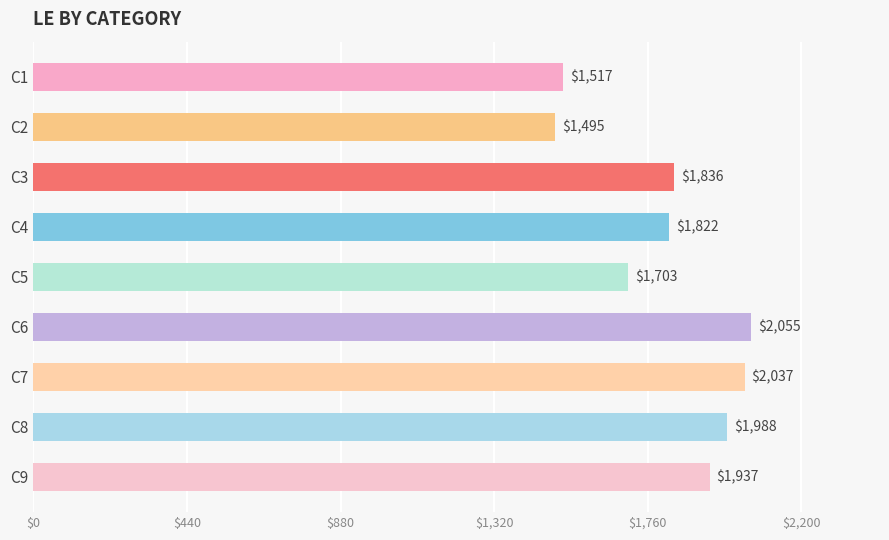

Where is the data nearest to the value 1775?

C4